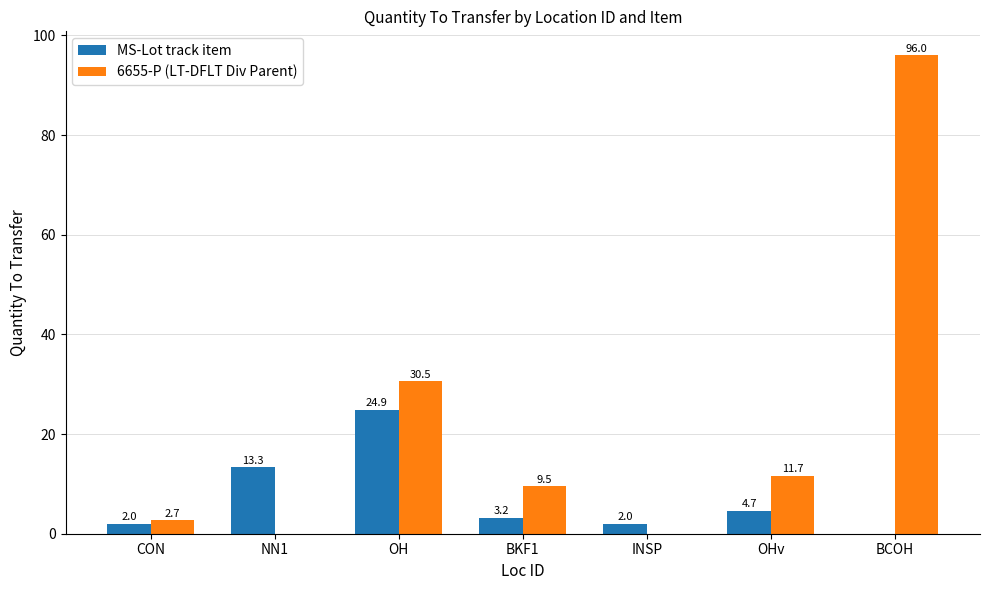

Which series has the largest range (max minus min)?

6655-P (LT-DFLT Div Parent)